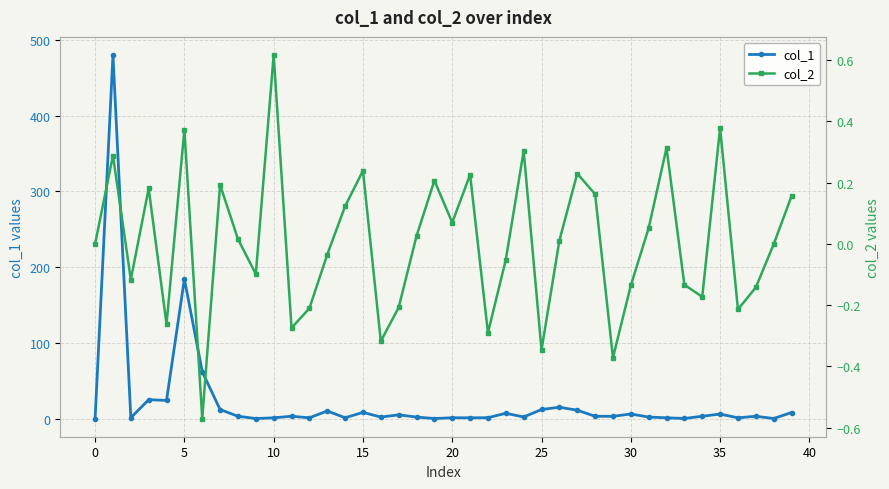

What are all the series names shown in the legend?

col_1, col_2